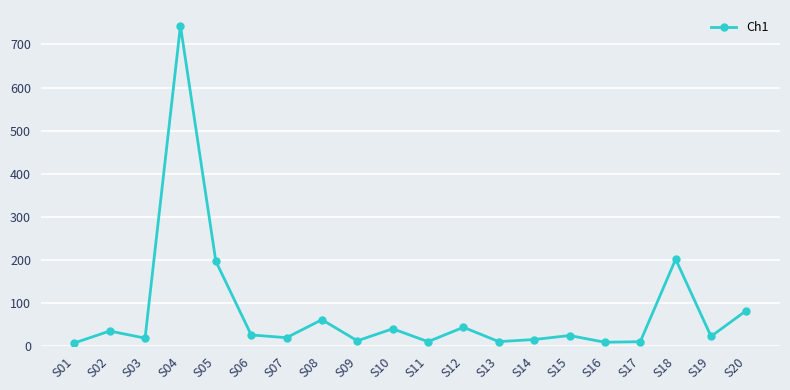

What is the smallest value displayed?

7.0